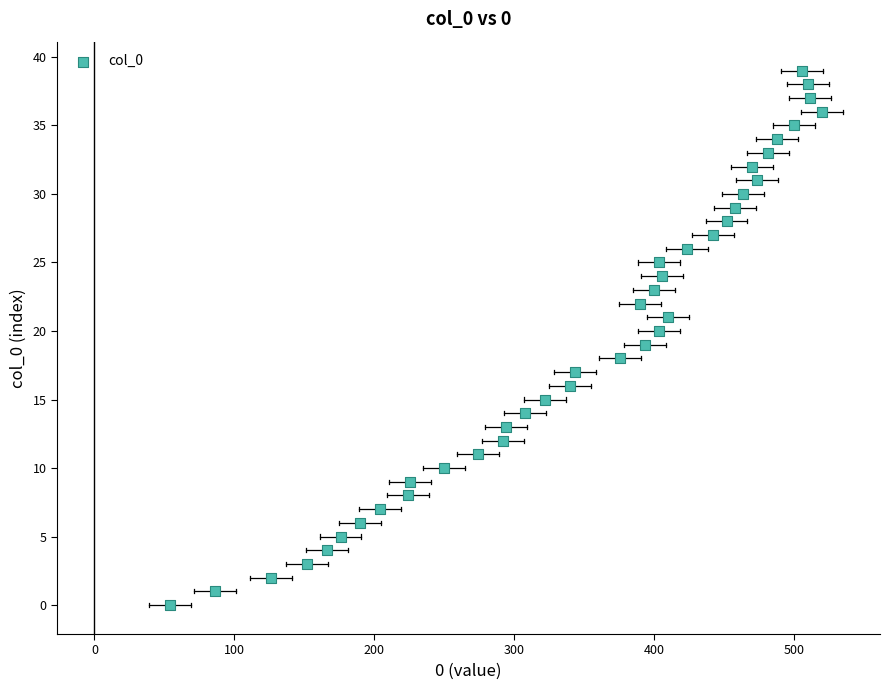

What is the range of X values (max minus min)?

466